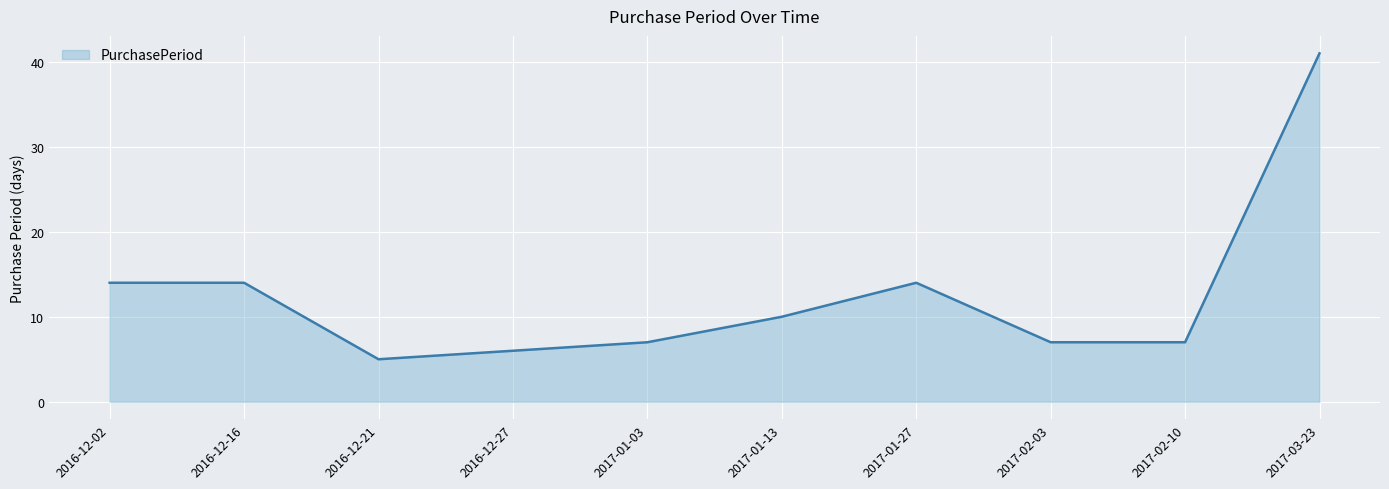

What is the approximate value at 2017-01-13?

10